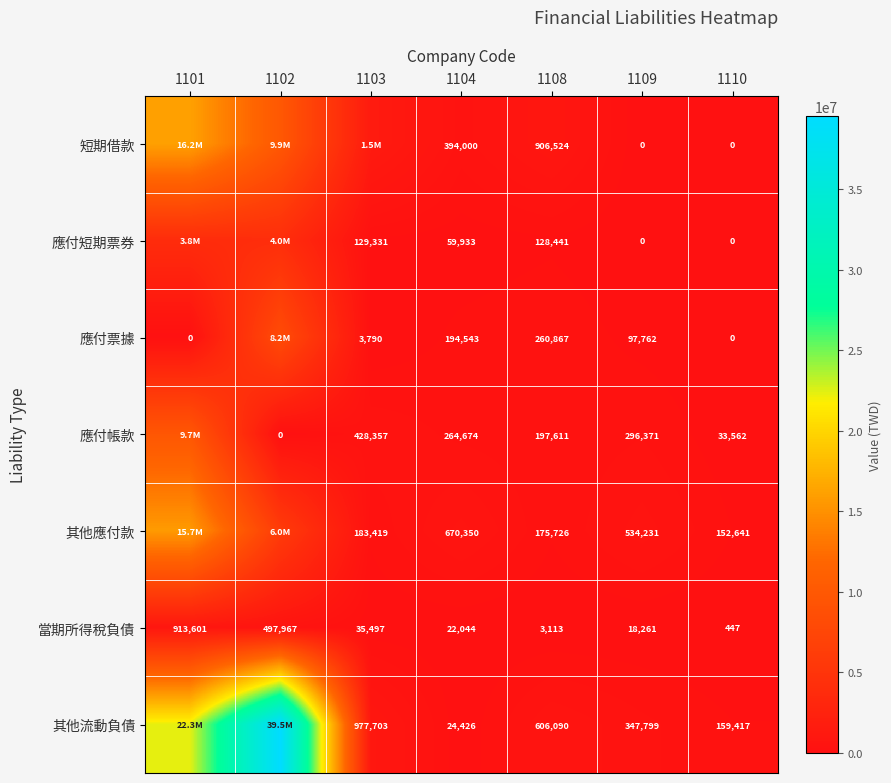

The 當期所得稅負債 series shows 4194 at 1108. True or false?

False